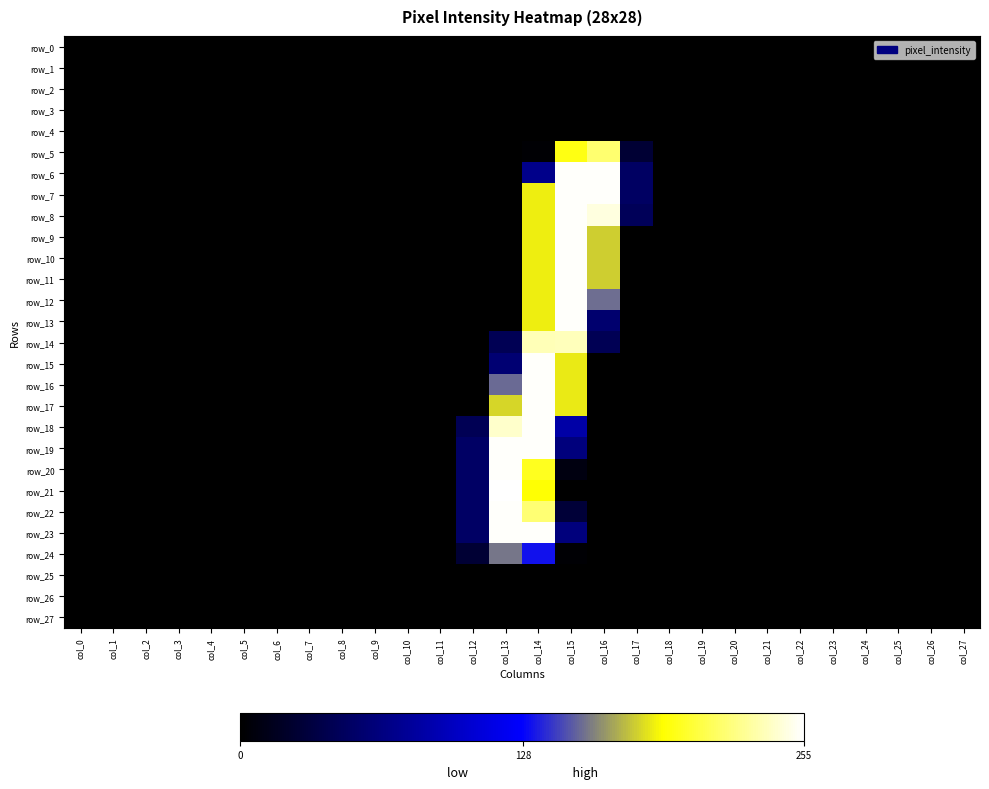

At which category does the chart reach its minimum across all series?

col_0